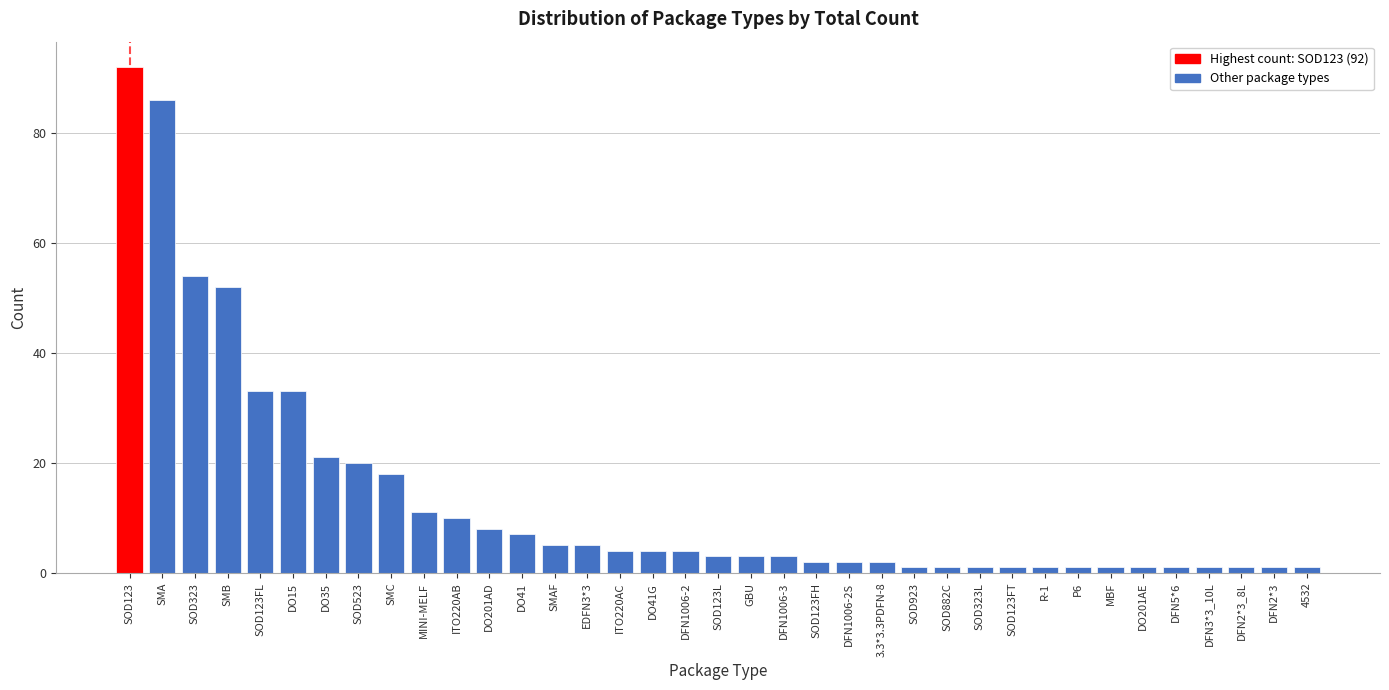

Between DFN1006-2 and SOD523, which is larger?

SOD523